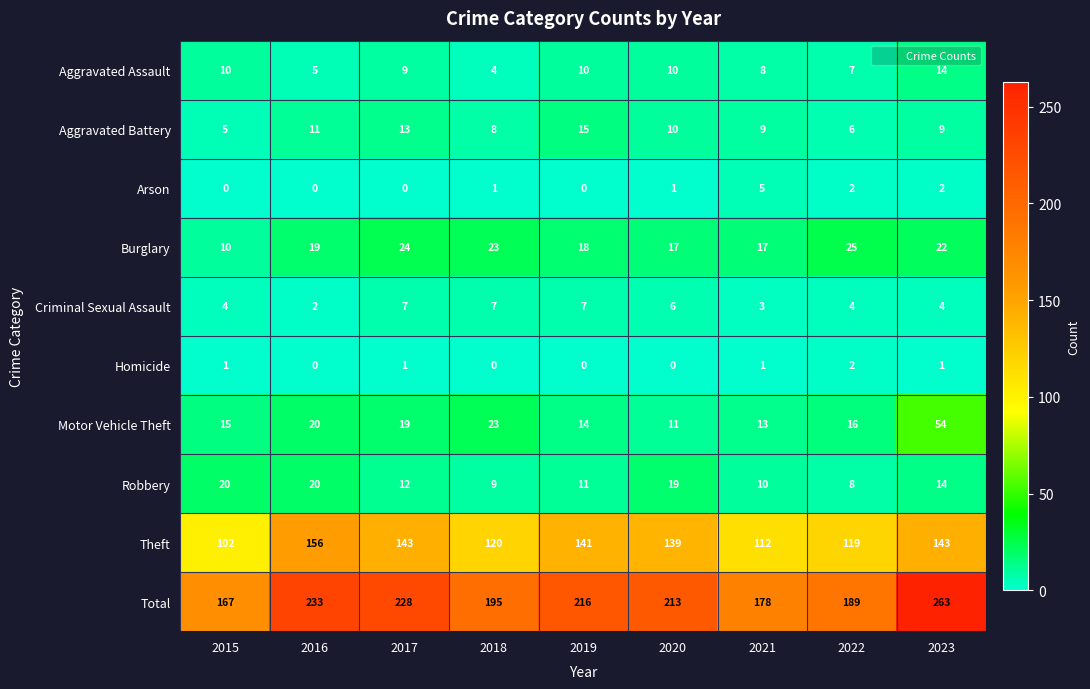

Between 2019 and 2023, which series saw the biggest shift?

Total